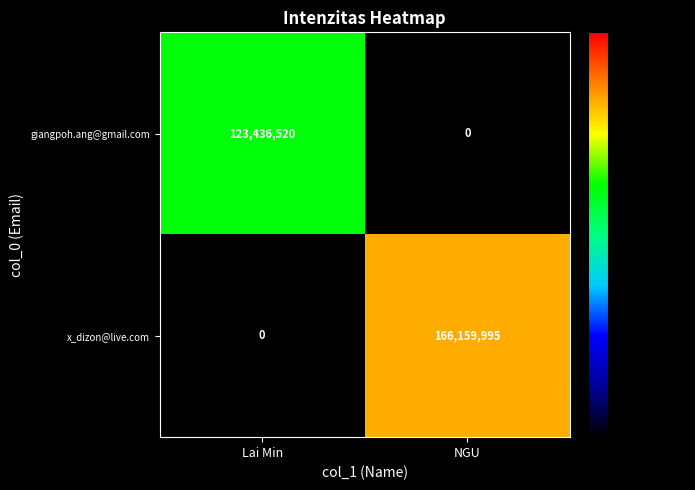

Rank the series at Lai Min from highest to lowest value.

giangpoh.ang@gmail.com, x_dizon@live.com